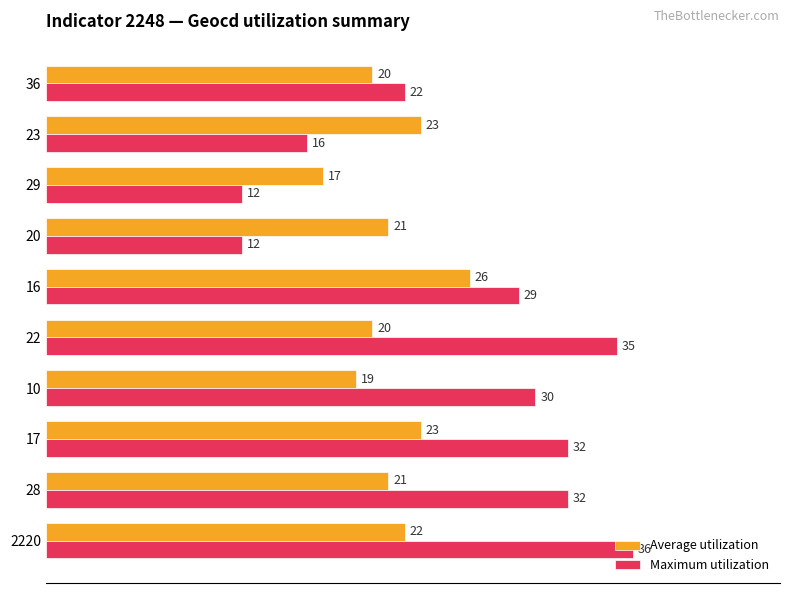

How many Average utilization values are between 20 and 23?

7